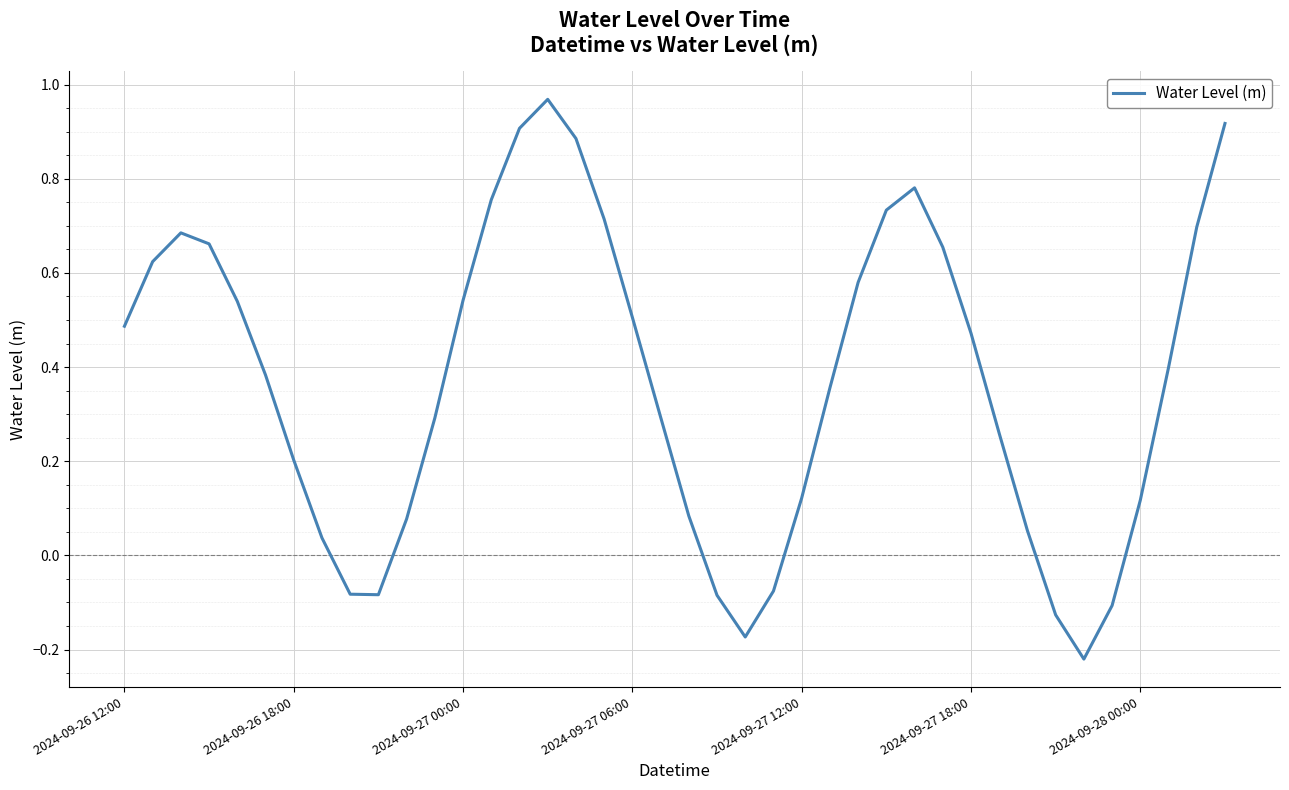

How many values are below 0?

8